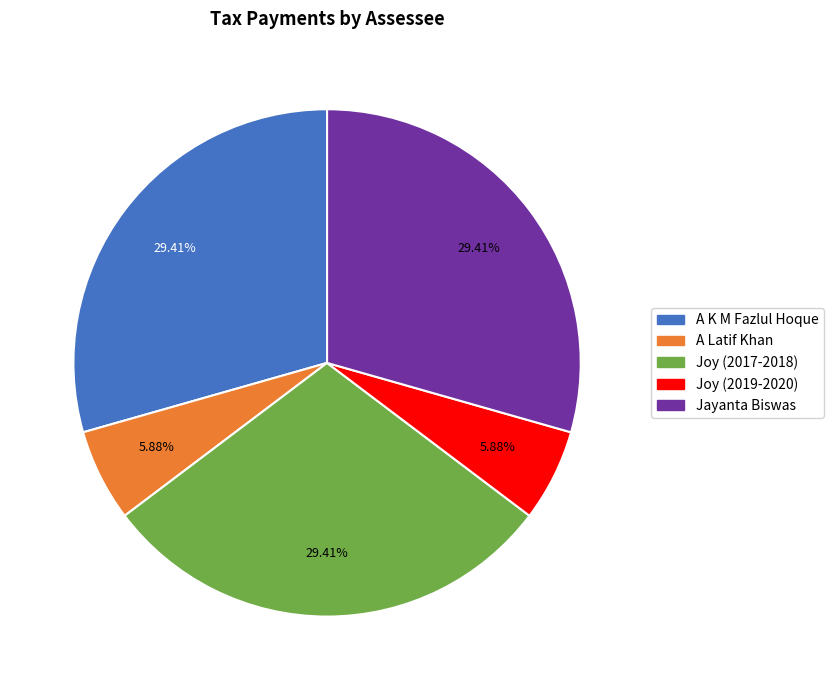

To the nearest percent, what percentage of the pie is Joy (2019-2020)?

6%